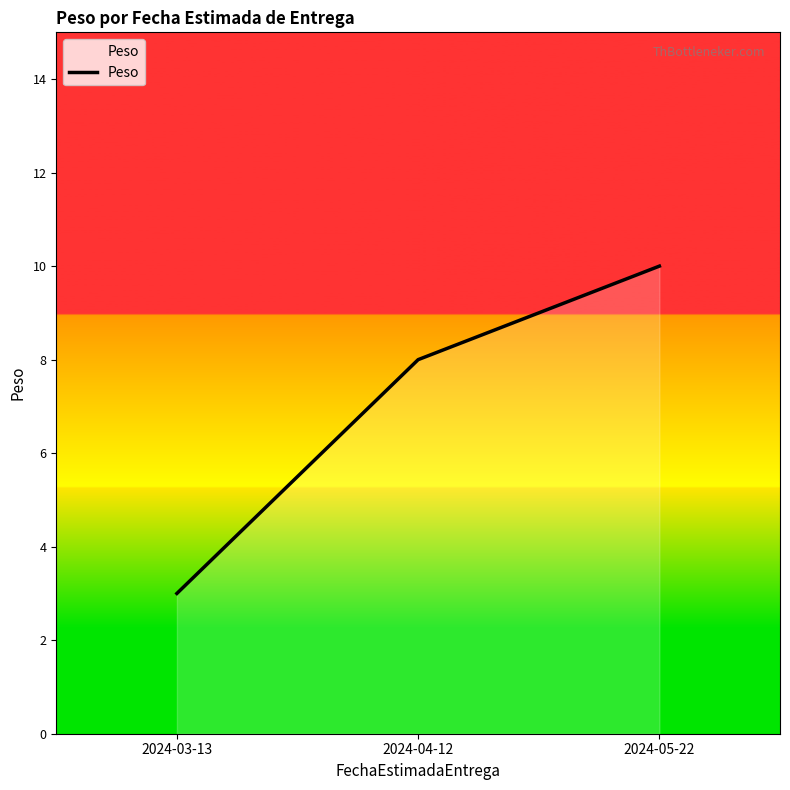

Which label corresponds to the smallest value in the chart?

2024-03-13